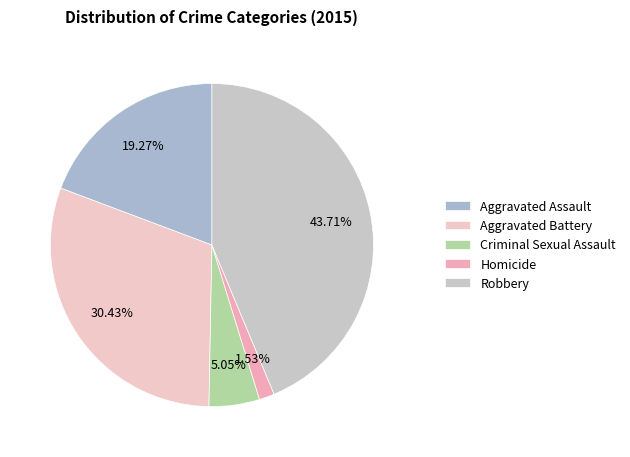

Does Criminal Sexual Assault represent more than half of the total?

No